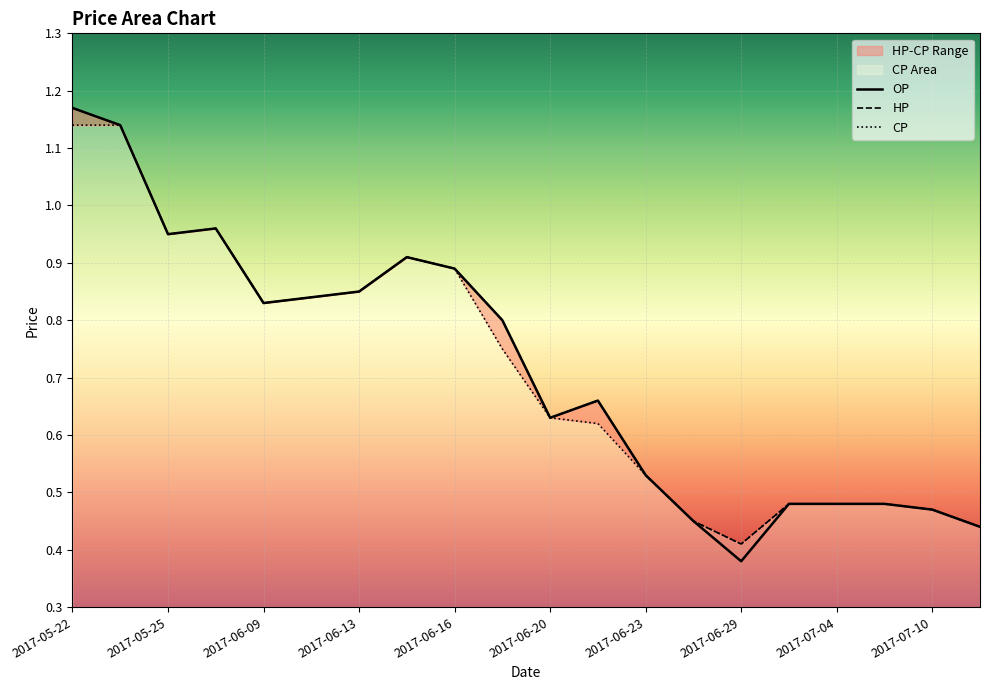

What is the difference between the highest and lowest values at 2017-06-19?

0.1